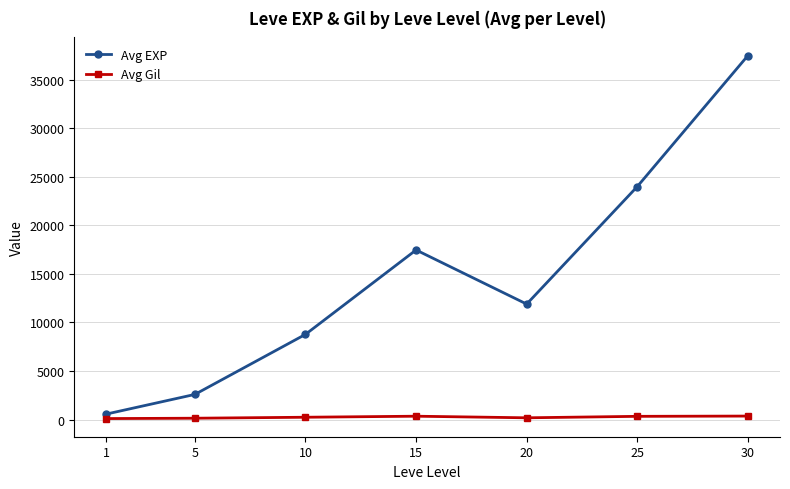

True or false: Avg EXP has more than 2 points higher than both neighbors.

False